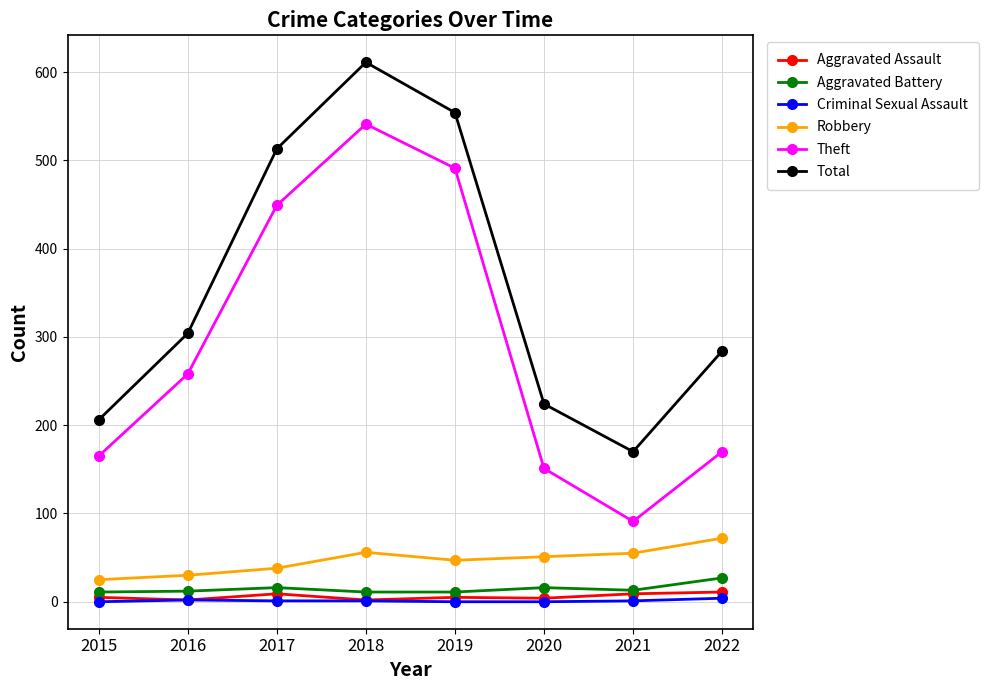

Which series has the widest spread of values?

Theft